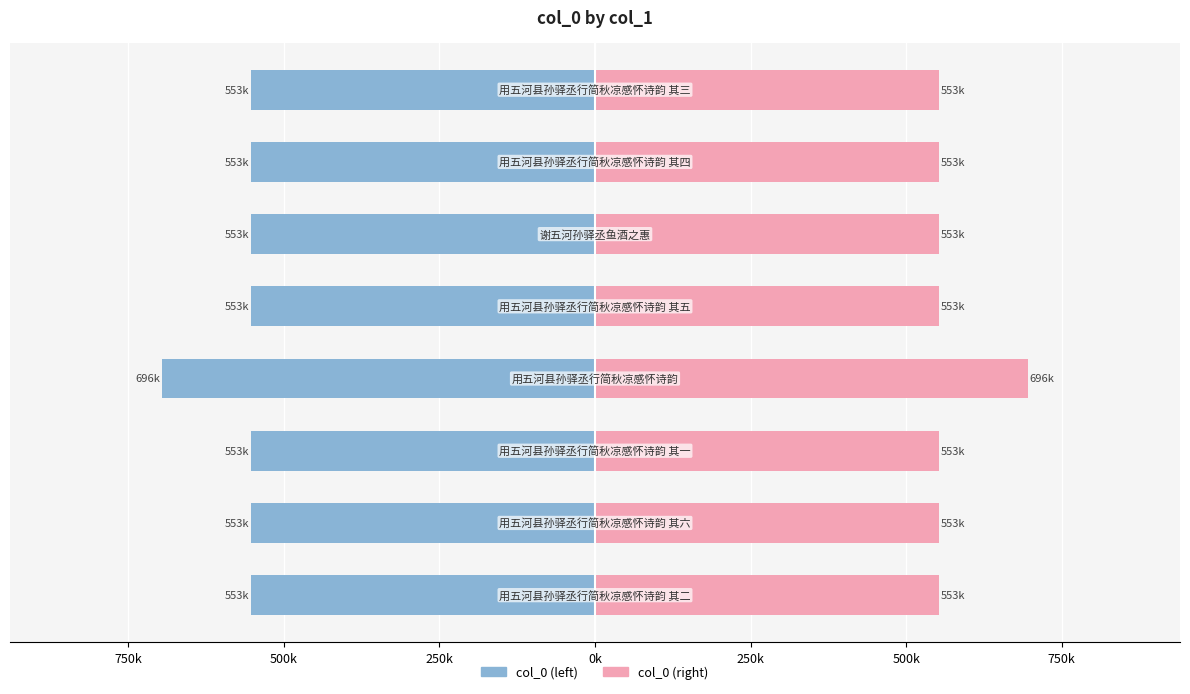

The col_0 (left) series shows -955.1 at 750k. True or false?

False